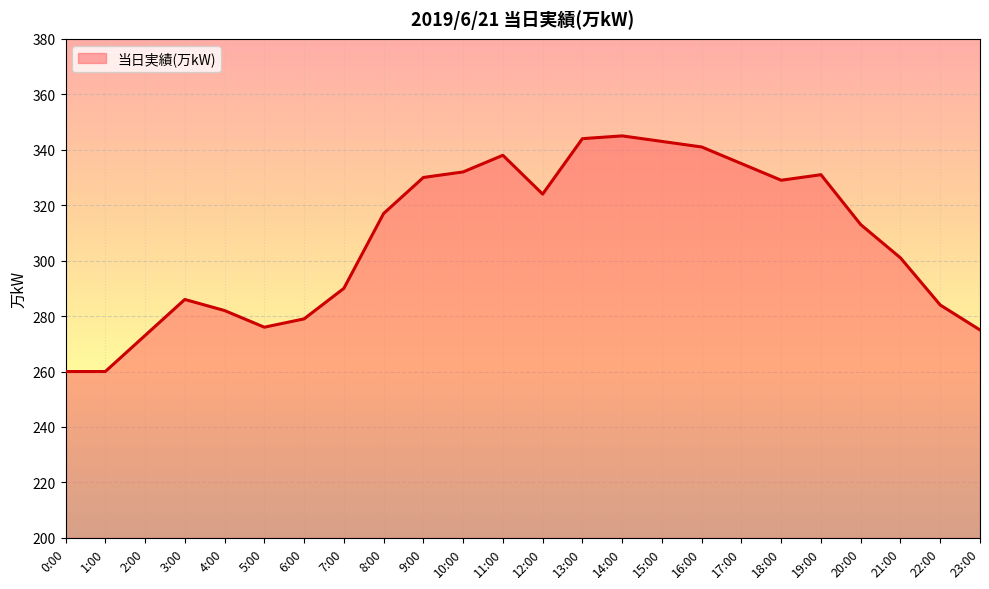

What is the value of the 4th point from the left?

286